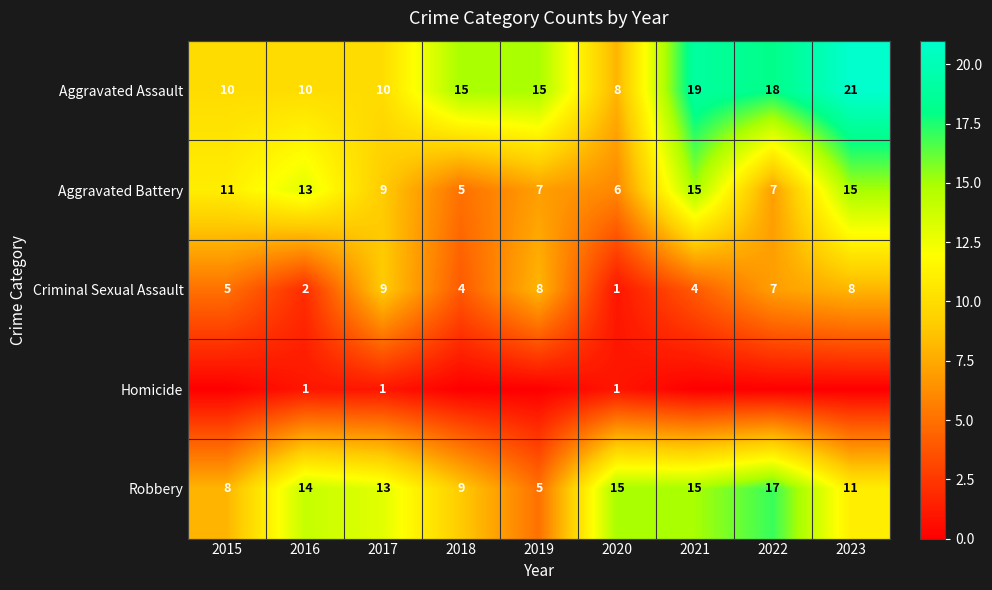

What is the spread (max minus min) of values at 2017?

12